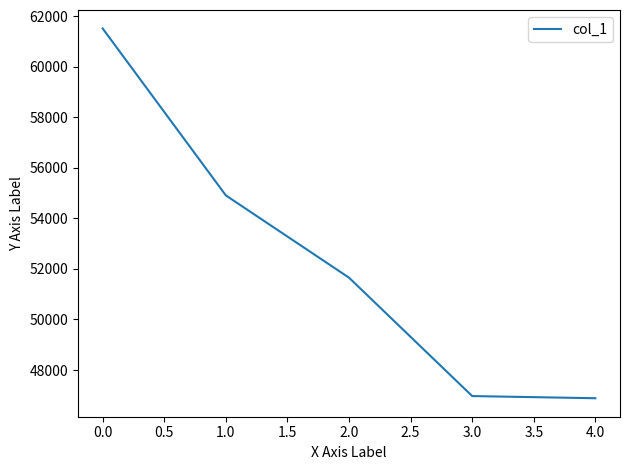

Reading left to right, what are all the values shown in this chart?

61513	54909	51655	46971	46885